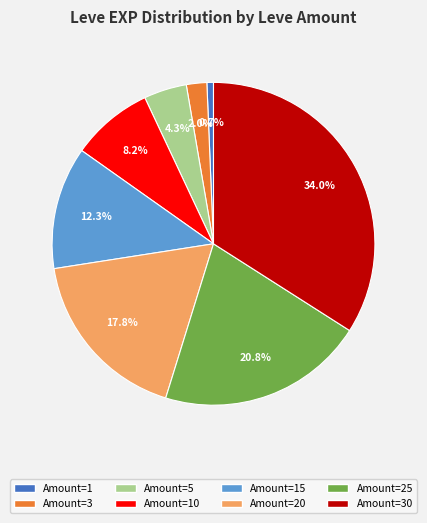

To the nearest percent, what is the average slice percentage?

12%